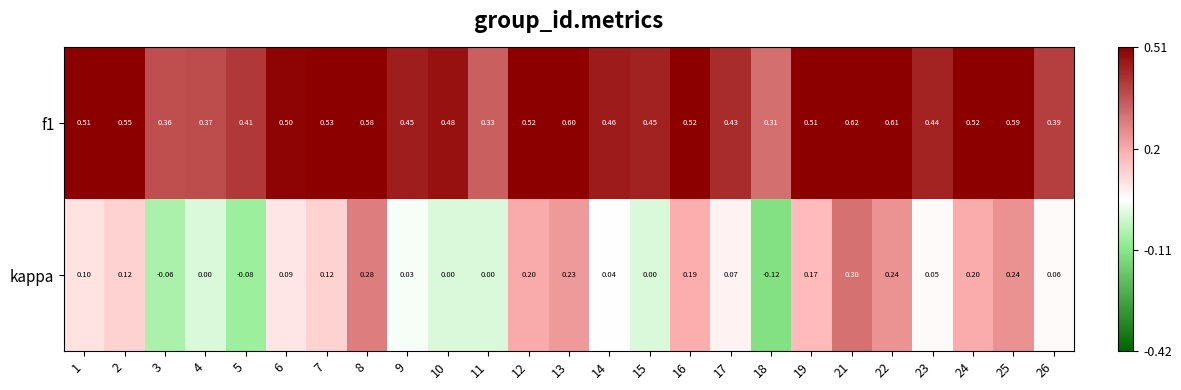

What is the spread (max minus min) of values at 26?

0.3